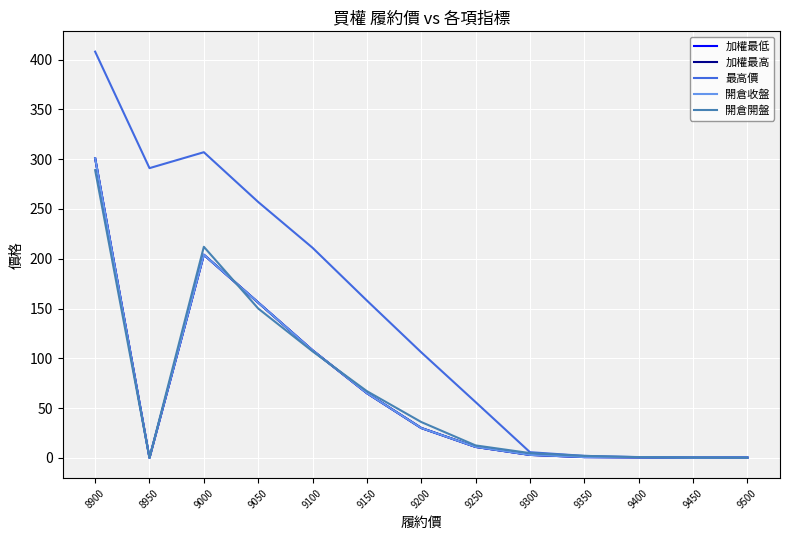

Where is the first local maximum for 開倉收盤?

9000